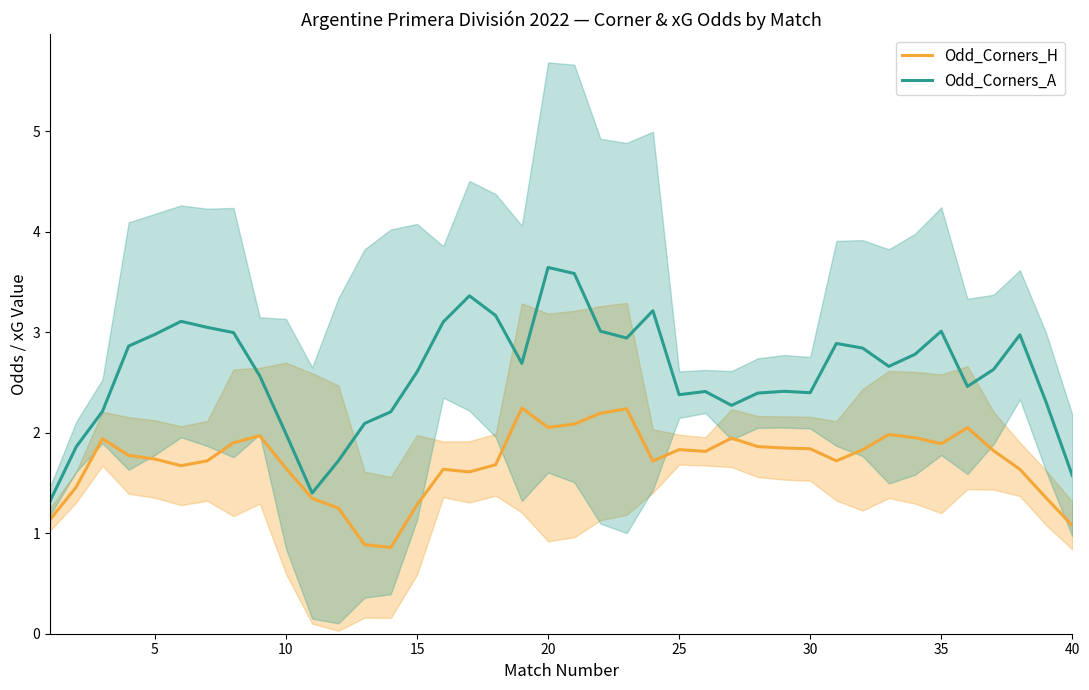

The Odd_Corners_H series shows 1.1 at 40. True or false?

True